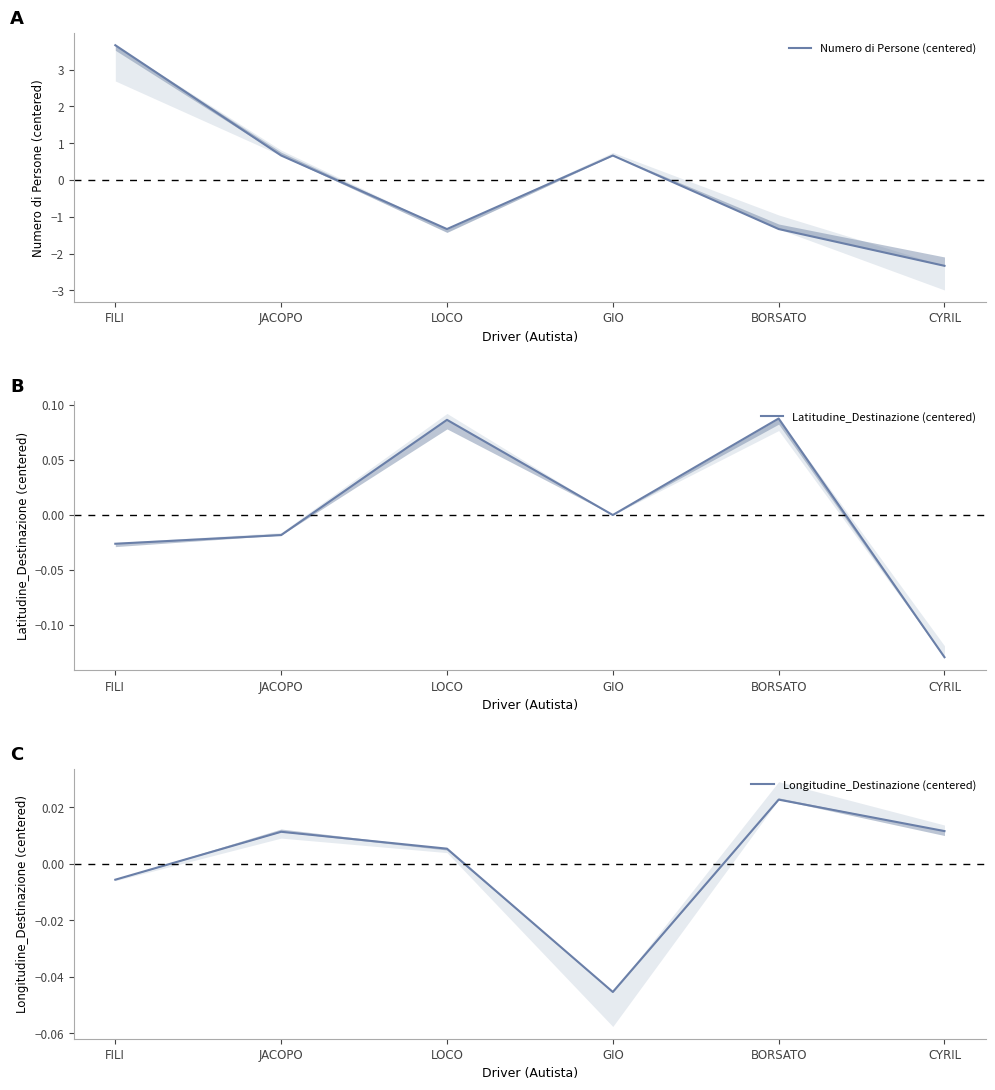

How many interior local peaks does the Numero di Persone (centered) series have?

1